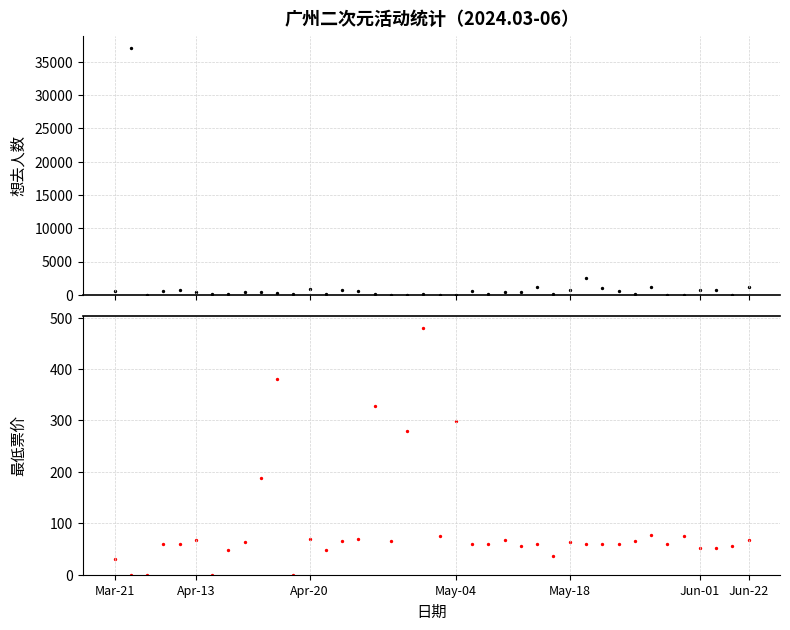

Which series reaches the minimum Y coordinate?

最低票价